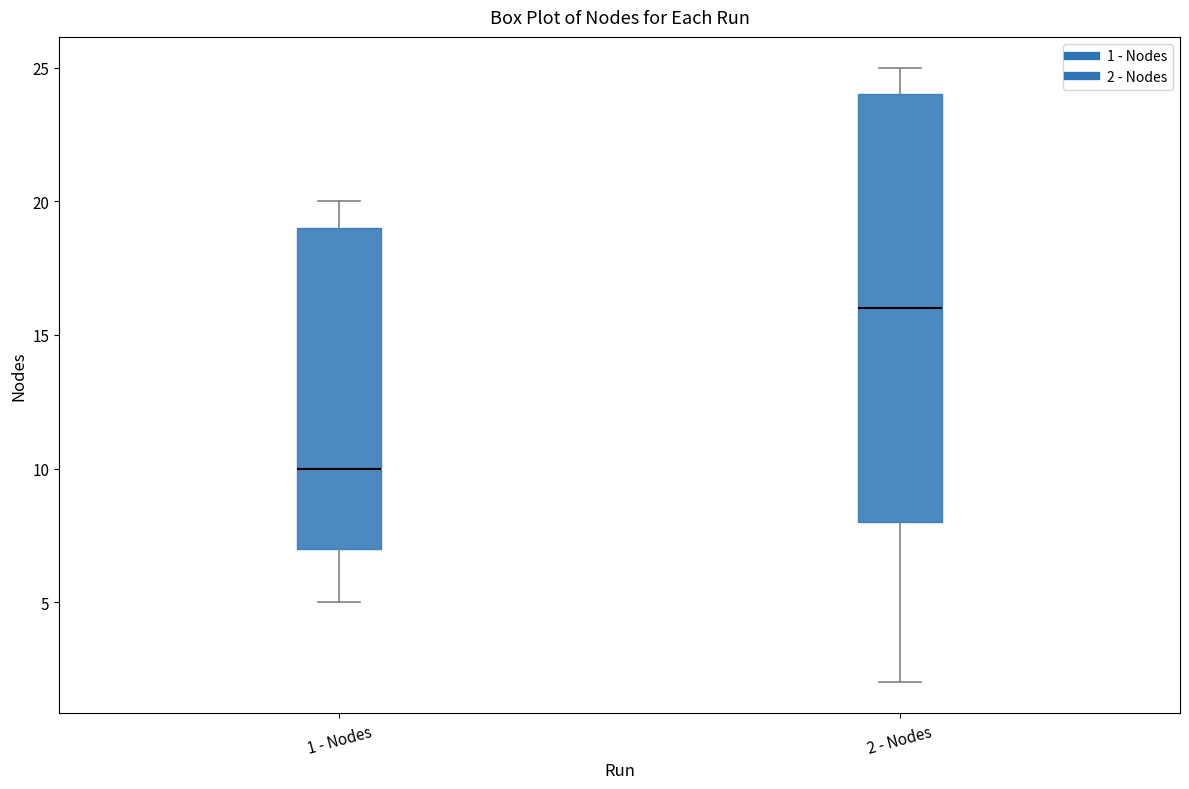

Reading left to right, read every box against the y-axis: the position of its median line, the range the box covers, and the ends of its whiskers. The values are not printed on the chart, so give them approximately, as read against the axis.

1 - Nodes: median 10, box 7 to 19, whiskers 5 to 20
2 - Nodes: median 16, box 8 to 24, whiskers 2 to 25